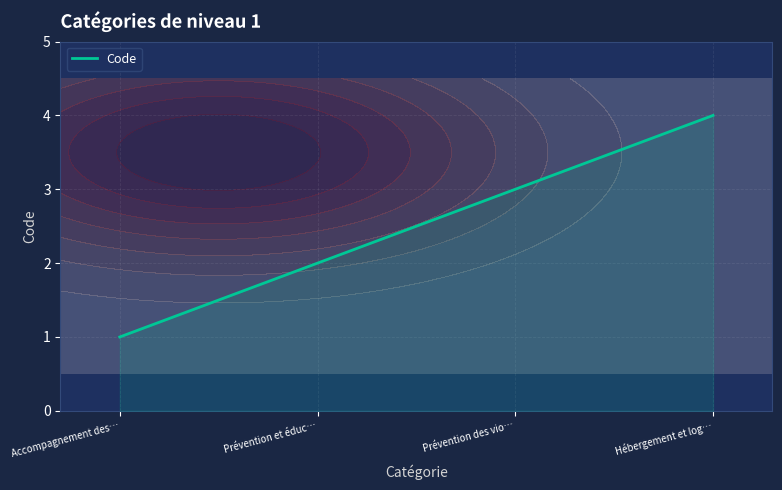

Approximately how many times larger is the value at Prévention et éduc… compared to Prévention des vio…?

0.7